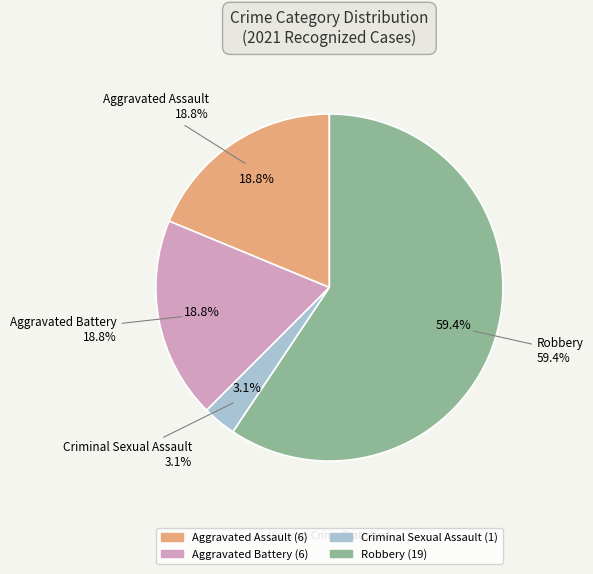

What portion of the pie excludes Aggravated Battery?

81.2%